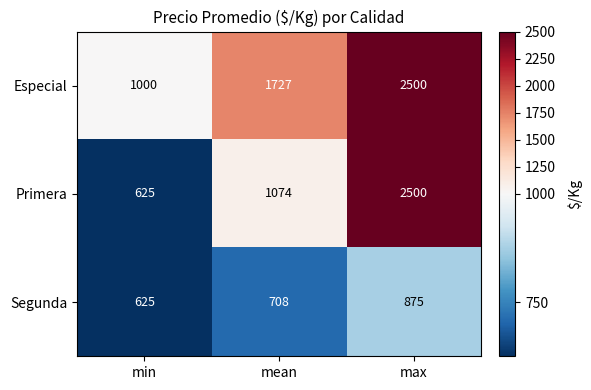

Which series has the largest total across all categories?

Especial